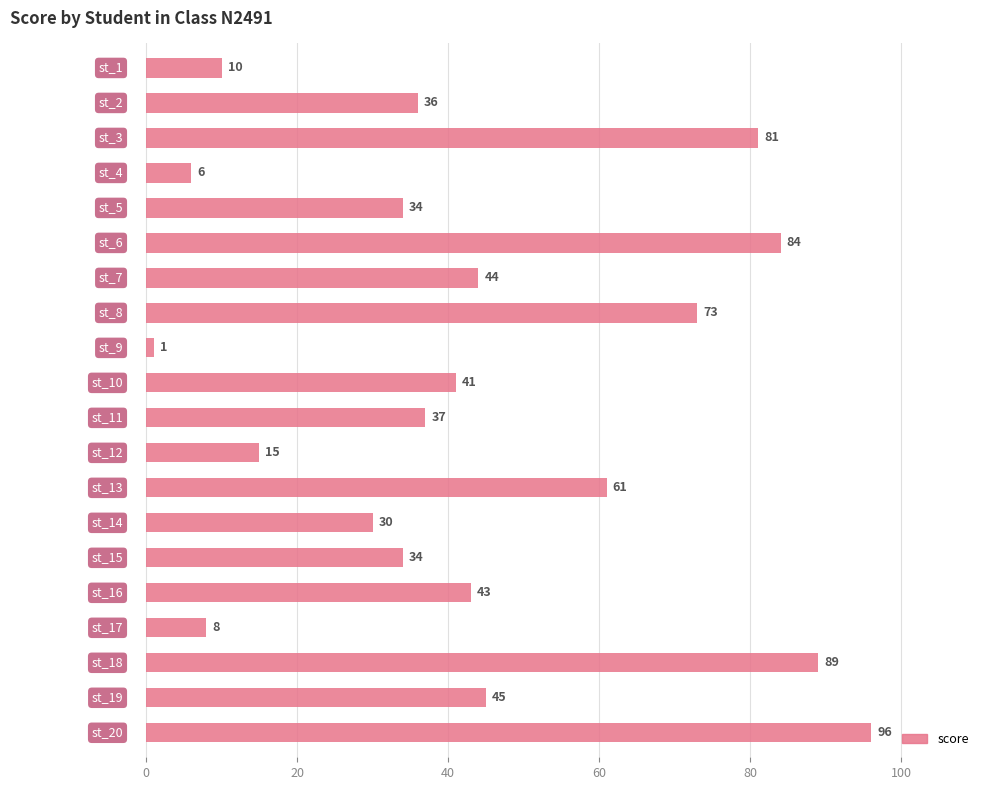

What is the greatest value displayed?

96